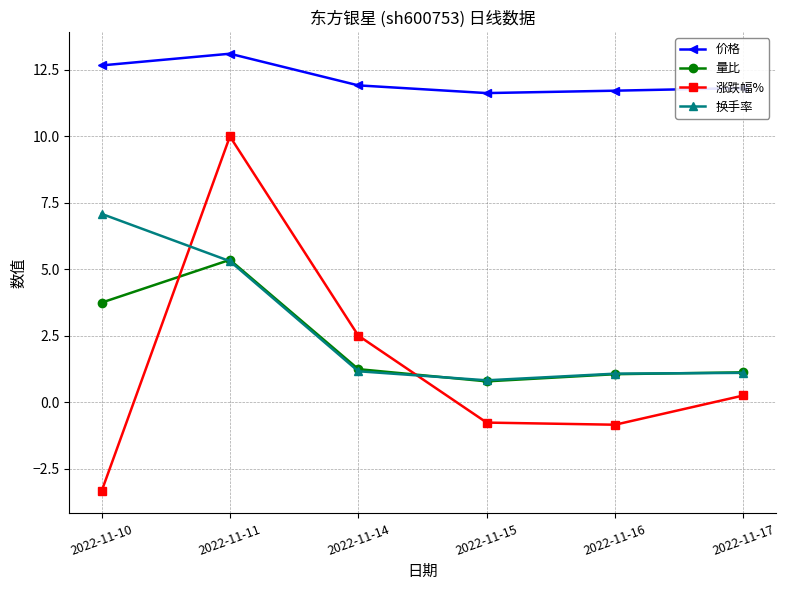

Which series has the largest total across all categories?

价格